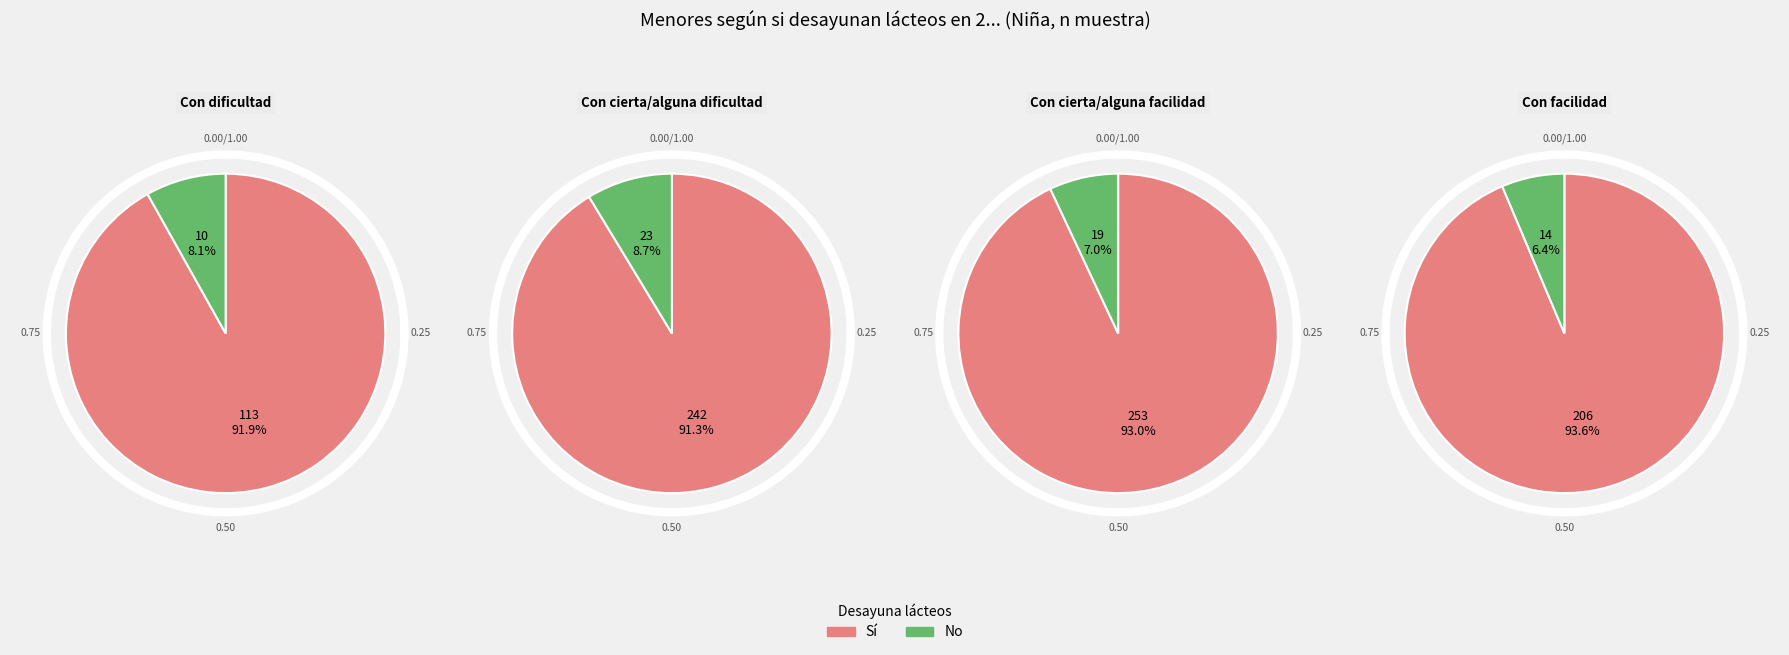

What is the spread (max minus min) of values at Con facilidad?

192